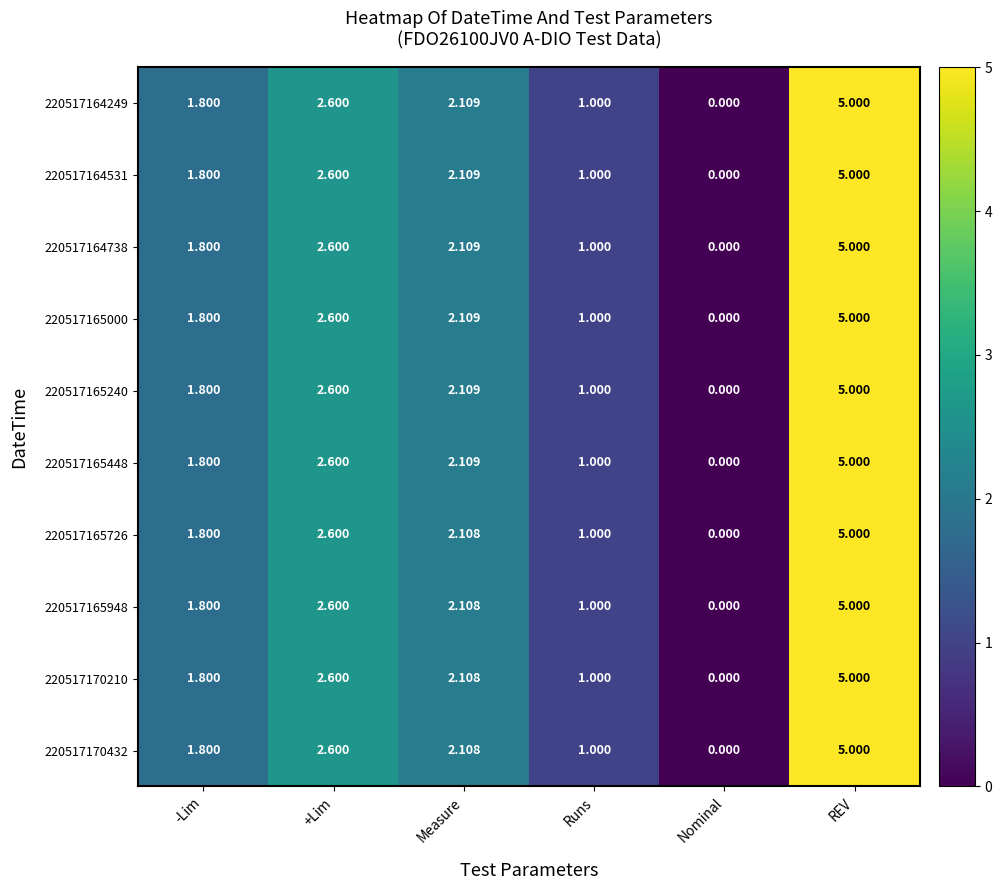

List the labels in order of 220517170210 value, largest first.

REV, +Lim, Measure, -Lim, Runs, Nominal